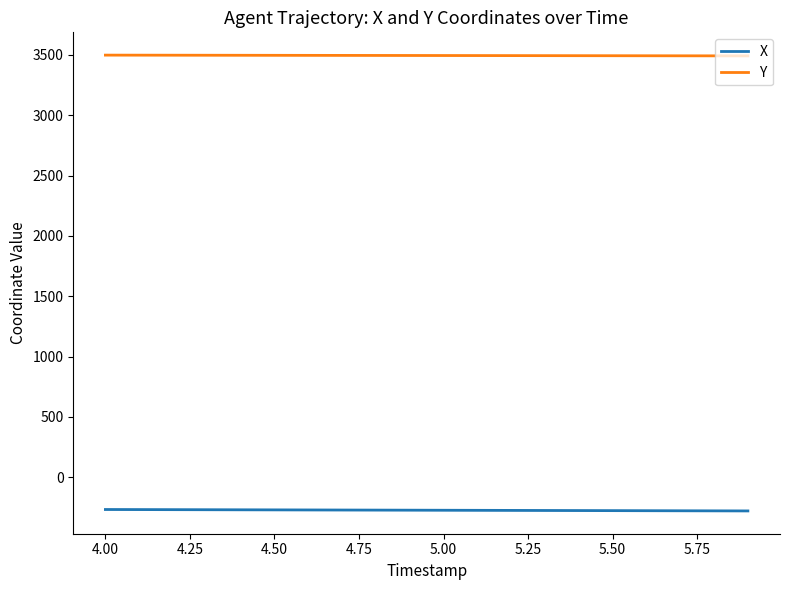

At how many categories does at least one series exceed 852?

20